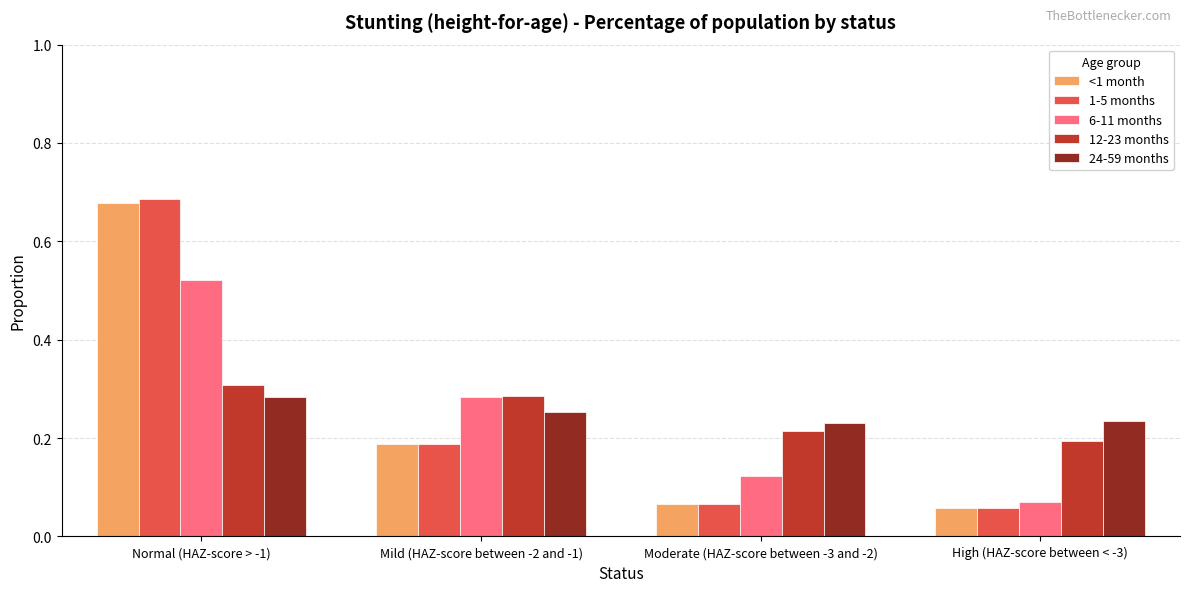

Is the value of 12-23 months at Moderate (HAZ-score between -3 and -2) greater than the value of 6-11 months at Mild (HAZ-score between -2 and -1)?

No